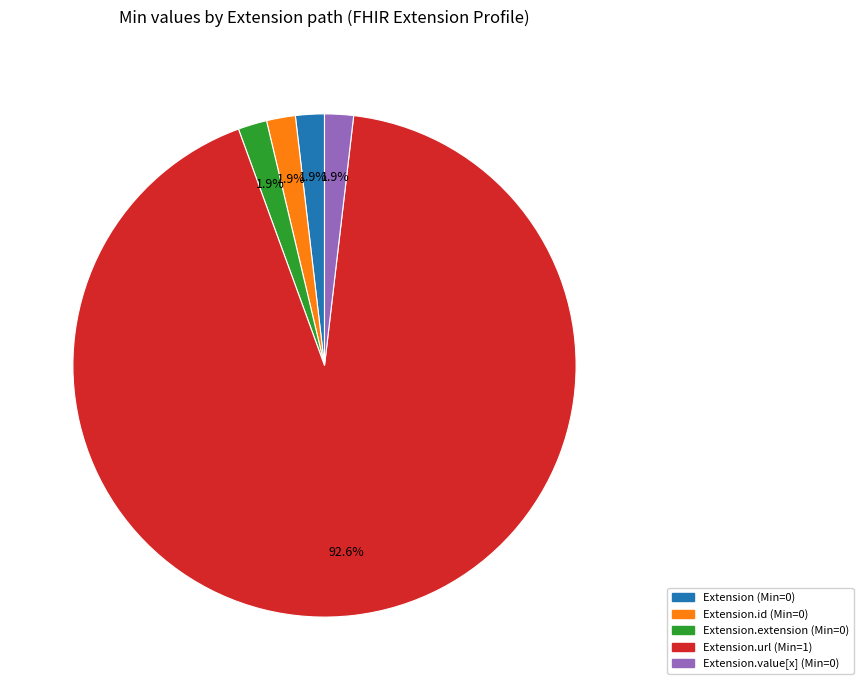

To the nearest percent, what is the average slice percentage?

20%